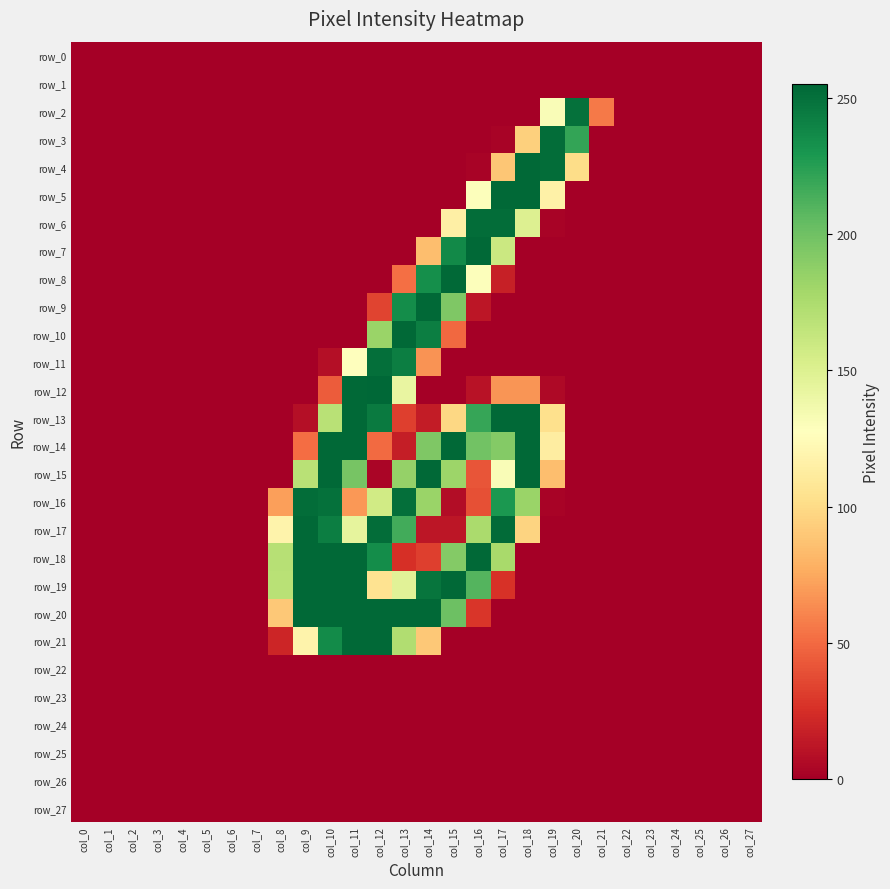

Reading left to right, extract all data points from this chart.

row_0: col_0=0	col_1=0	col_2=0	col_3=0	col_4=0	col_5=0	col_6=0	col_7=0	col_8=0	col_9=0	col_10=0	col_11=0	col_12=0	col_13=0	col_14=0	col_15=0	col_16=0	col_17=0	col_18=0	col_19=0	col_20=0	col_21=0	col_22=0	col_23=0	col_24=0	col_25=0	col_26=0	col_27=0
row_1: col_0=0	col_1=0	col_2=0	col_3=0	col_4=0	col_5=0	col_6=0	col_7=0	col_8=0	col_9=0	col_10=0	col_11=0	col_12=0	col_13=0	col_14=0	col_15=0	col_16=0	col_17=0	col_18=0	col_19=0	col_20=0	col_21=0	col_22=0	col_23=0	col_24=0	col_25=0	col_26=0	col_27=0
row_2: col_0=0	col_1=0	col_2=0	col_3=0	col_4=0	col_5=0	col_6=0	col_7=0	col_8=0	col_9=0	col_10=0	col_11=0	col_12=0	col_13=0	col_14=0	col_15=0	col_16=0	col_17=0	col_18=0	col_19=131	col_20=250	col_21=56	col_22=0	col_23=0	col_24=0	col_25=0	col_26=0	col_27=0
row_3: col_0=0	col_1=0	col_2=0	col_3=0	col_4=0	col_5=0	col_6=0	col_7=0	col_8=0	col_9=0	col_10=0	col_11=0	col_12=0	col_13=0	col_14=0	col_15=0	col_16=0	col_17=2	col_18=94	col_19=252	col_20=221	col_21=0	col_22=0	col_23=0	col_24=0	col_25=0	col_26=0	col_27=0
row_4: col_0=0	col_1=0	col_2=0	col_3=0	col_4=0	col_5=0	col_6=0	col_7=0	col_8=0	col_9=0	col_10=0	col_11=0	col_12=0	col_13=0	col_14=0	col_15=0	col_16=2	col_17=89	col_18=254	col_19=252	col_20=101	col_21=0	col_22=0	col_23=0	col_24=0	col_25=0	col_26=0	col_27=0
row_5: col_0=0	col_1=0	col_2=0	col_3=0	col_4=0	col_5=0	col_6=0	col_7=0	col_8=0	col_9=0	col_10=0	col_11=0	col_12=0	col_13=0	col_14=0	col_15=0	col_16=129	col_17=254	col_18=254	col_19=116	col_20=0	col_21=0	col_22=0	col_23=0	col_24=0	col_25=0	col_26=0	col_27=0
row_6: col_0=0	col_1=0	col_2=0	col_3=0	col_4=0	col_5=0	col_6=0	col_7=0	col_8=0	col_9=0	col_10=0	col_11=0	col_12=0	col_13=0	col_14=0	col_15=115	col_16=252	col_17=252	col_18=150	col_19=2	col_20=0	col_21=0	col_22=0	col_23=0	col_24=0	col_25=0	col_26=0	col_27=0
row_7: col_0=0	col_1=0	col_2=0	col_3=0	col_4=0	col_5=0	col_6=0	col_7=0	col_8=0	col_9=0	col_10=0	col_11=0	col_12=0	col_13=0	col_14=85	col_15=237	col_16=254	col_17=160	col_18=0	col_19=0	col_20=0	col_21=0	col_22=0	col_23=0	col_24=0	col_25=0	col_26=0	col_27=0
row_8: col_0=0	col_1=0	col_2=0	col_3=0	col_4=0	col_5=0	col_6=0	col_7=0	col_8=0	col_9=0	col_10=0	col_11=0	col_12=0	col_13=52	col_14=234	col_15=254	col_16=129	col_17=17	col_18=0	col_19=0	col_20=0	col_21=0	col_22=0	col_23=0	col_24=0	col_25=0	col_26=0	col_27=0
row_9: col_0=0	col_1=0	col_2=0	col_3=0	col_4=0	col_5=0	col_6=0	col_7=0	col_8=0	col_9=0	col_10=0	col_11=0	col_12=34	col_13=235	col_14=254	col_15=194	col_16=12	col_17=0	col_18=0	col_19=0	col_20=0	col_21=0	col_22=0	col_23=0	col_24=0	col_25=0	col_26=0	col_27=0
row_10: col_0=0	col_1=0	col_2=0	col_3=0	col_4=0	col_5=0	col_6=0	col_7=0	col_8=0	col_9=0	col_10=0	col_11=0	col_12=183	col_13=254	col_14=243	col_15=49	col_16=0	col_17=0	col_18=0	col_19=0	col_20=0	col_21=0	col_22=0	col_23=0	col_24=0	col_25=0	col_26=0	col_27=0
row_11: col_0=0	col_1=0	col_2=0	col_3=0	col_4=0	col_5=0	col_6=0	col_7=0	col_8=0	col_9=0	col_10=8	col_11=127	col_12=251	col_13=243	col_14=66	col_15=0	col_16=0	col_17=0	col_18=0	col_19=0	col_20=0	col_21=0	col_22=0	col_23=0	col_24=0	col_25=0	col_26=0	col_27=0
row_12: col_0=0	col_1=0	col_2=0	col_3=0	col_4=0	col_5=0	col_6=0	col_7=0	col_8=0	col_9=0	col_10=44	col_11=254	col_12=255	col_13=142	col_14=0	col_15=0	col_16=10	col_17=67	col_18=67	col_19=5	col_20=0	col_21=0	col_22=0	col_23=0	col_24=0	col_25=0	col_26=0	col_27=0
row_13: col_0=0	col_1=0	col_2=0	col_3=0	col_4=0	col_5=0	col_6=0	col_7=0	col_8=0	col_9=8	col_10=169	col_11=254	col_12=245	col_13=32	col_14=15	col_15=98	col_16=220	col_17=254	col_18=254	col_19=103	col_20=0	col_21=0	col_22=0	col_23=0	col_24=0	col_25=0	col_26=0	col_27=0
row_14: col_0=0	col_1=0	col_2=0	col_3=0	col_4=0	col_5=0	col_6=0	col_7=0	col_8=0	col_9=51	col_10=254	col_11=254	col_12=50	col_13=16	col_14=194	col_15=254	col_16=199	col_17=192	col_18=254	col_19=113	col_20=0	col_21=0	col_22=0	col_23=0	col_24=0	col_25=0	col_26=0	col_27=0
row_15: col_0=0	col_1=0	col_2=0	col_3=0	col_4=0	col_5=0	col_6=0	col_7=0	col_8=0	col_9=169	col_10=254	col_11=197	col_12=3	col_13=185	col_14=254	col_15=182	col_16=41	col_17=131	col_18=254	col_19=85	col_20=0	col_21=0	col_22=0	col_23=0	col_24=0	col_25=0	col_26=0	col_27=0
row_16: col_0=0	col_1=0	col_2=0	col_3=0	col_4=0	col_5=0	col_6=0	col_7=0	col_8=71	col_9=252	col_10=250	col_11=68	col_12=157	col_13=251	col_14=183	col_15=7	col_16=39	col_17=229	col_18=183	col_19=2	col_20=0	col_21=0	col_22=0	col_23=0	col_24=0	col_25=0	col_26=0	col_27=0
row_17: col_0=0	col_1=0	col_2=0	col_3=0	col_4=0	col_5=0	col_6=0	col_7=0	col_8=118	col_9=254	col_10=243	col_11=144	col_12=252	col_13=216	col_14=12	col_15=12	col_16=176	col_17=253	col_18=96	col_19=0	col_20=0	col_21=0	col_22=0	col_23=0	col_24=0	col_25=0	col_26=0	col_27=0
row_18: col_0=0	col_1=0	col_2=0	col_3=0	col_4=0	col_5=0	col_6=0	col_7=0	col_8=170	col_9=254	col_10=254	col_11=254	col_12=235	col_13=25	col_14=32	col_15=192	col_16=254	col_17=177	col_18=0	col_19=0	col_20=0	col_21=0	col_22=0	col_23=0	col_24=0	col_25=0	col_26=0	col_27=0
row_19: col_0=0	col_1=0	col_2=0	col_3=0	col_4=0	col_5=0	col_6=0	col_7=0	col_8=169	col_9=254	col_10=254	col_11=254	col_12=105	col_13=147	col_14=248	col_15=254	col_16=210	col_17=26	col_18=0	col_19=0	col_20=0	col_21=0	col_22=0	col_23=0	col_24=0	col_25=0	col_26=0	col_27=0
row_20: col_0=0	col_1=0	col_2=0	col_3=0	col_4=0	col_5=0	col_6=0	col_7=0	col_8=90	col_9=254	col_10=254	col_11=254	col_12=254	col_13=254	col_14=254	col_15=201	col_16=28	col_17=0	col_18=0	col_19=0	col_20=0	col_21=0	col_22=0	col_23=0	col_24=0	col_25=0	col_26=0	col_27=0
row_21: col_0=0	col_1=0	col_2=0	col_3=0	col_4=0	col_5=0	col_6=0	col_7=0	col_8=20	col_9=118	col_10=236	col_11=254	col_12=254	col_13=173	col_14=90	col_15=0	col_16=0	col_17=0	col_18=0	col_19=0	col_20=0	col_21=0	col_22=0	col_23=0	col_24=0	col_25=0	col_26=0	col_27=0
row_22: col_0=0	col_1=0	col_2=0	col_3=0	col_4=0	col_5=0	col_6=0	col_7=0	col_8=0	col_9=0	col_10=0	col_11=0	col_12=0	col_13=0	col_14=0	col_15=0	col_16=0	col_17=0	col_18=0	col_19=0	col_20=0	col_21=0	col_22=0	col_23=0	col_24=0	col_25=0	col_26=0	col_27=0
row_23: col_0=0	col_1=0	col_2=0	col_3=0	col_4=0	col_5=0	col_6=0	col_7=0	col_8=0	col_9=0	col_10=0	col_11=0	col_12=0	col_13=0	col_14=0	col_15=0	col_16=0	col_17=0	col_18=0	col_19=0	col_20=0	col_21=0	col_22=0	col_23=0	col_24=0	col_25=0	col_26=0	col_27=0
row_24: col_0=0	col_1=0	col_2=0	col_3=0	col_4=0	col_5=0	col_6=0	col_7=0	col_8=0	col_9=0	col_10=0	col_11=0	col_12=0	col_13=0	col_14=0	col_15=0	col_16=0	col_17=0	col_18=0	col_19=0	col_20=0	col_21=0	col_22=0	col_23=0	col_24=0	col_25=0	col_26=0	col_27=0
row_25: col_0=0	col_1=0	col_2=0	col_3=0	col_4=0	col_5=0	col_6=0	col_7=0	col_8=0	col_9=0	col_10=0	col_11=0	col_12=0	col_13=0	col_14=0	col_15=0	col_16=0	col_17=0	col_18=0	col_19=0	col_20=0	col_21=0	col_22=0	col_23=0	col_24=0	col_25=0	col_26=0	col_27=0
row_26: col_0=0	col_1=0	col_2=0	col_3=0	col_4=0	col_5=0	col_6=0	col_7=0	col_8=0	col_9=0	col_10=0	col_11=0	col_12=0	col_13=0	col_14=0	col_15=0	col_16=0	col_17=0	col_18=0	col_19=0	col_20=0	col_21=0	col_22=0	col_23=0	col_24=0	col_25=0	col_26=0	col_27=0
row_27: col_0=0	col_1=0	col_2=0	col_3=0	col_4=0	col_5=0	col_6=0	col_7=0	col_8=0	col_9=0	col_10=0	col_11=0	col_12=0	col_13=0	col_14=0	col_15=0	col_16=0	col_17=0	col_18=0	col_19=0	col_20=0	col_21=0	col_22=0	col_23=0	col_24=0	col_25=0	col_26=0	col_27=0